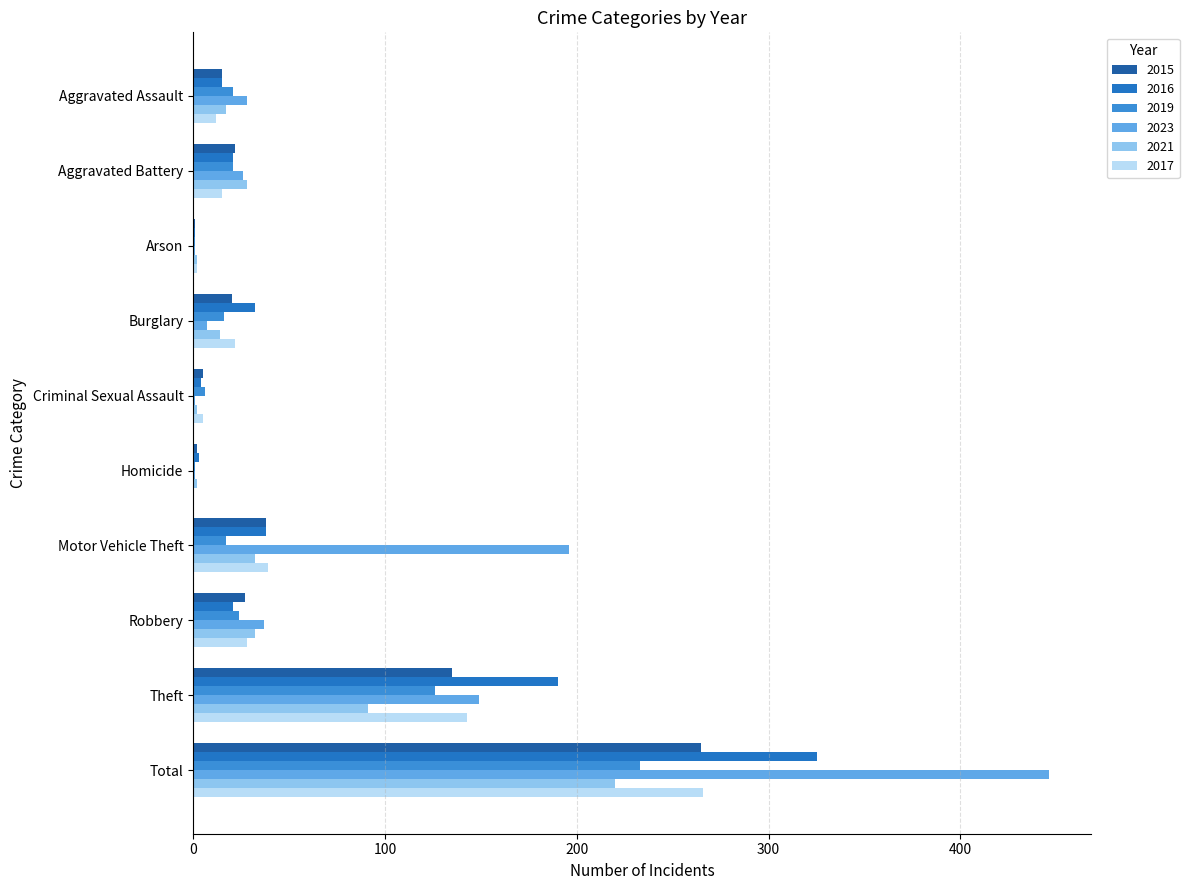

At Total, list the series in order from largest to smallest.

2023, 2016, 2017, 2015, 2019, 2021